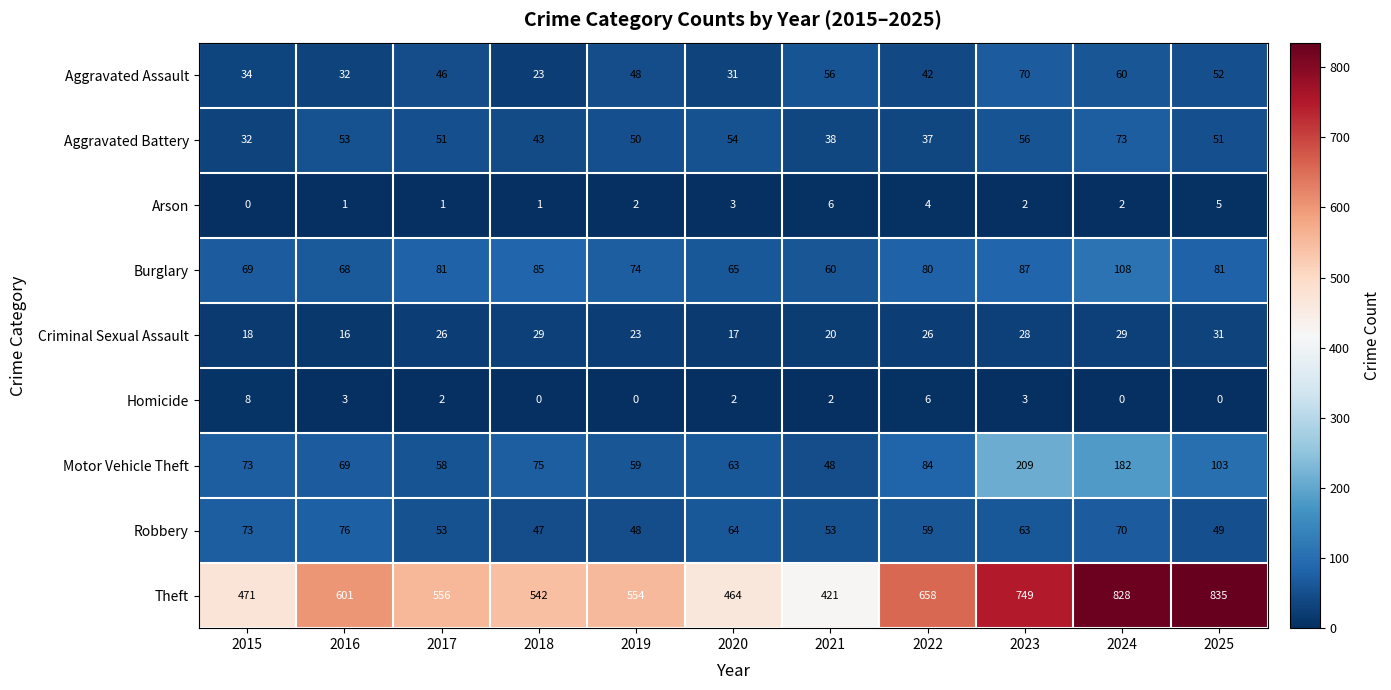

At which label is Burglary closest to 84?

2018